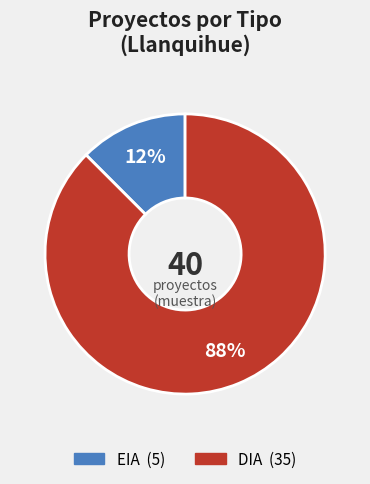

Is it true that DIA is 88% of the pie?

True